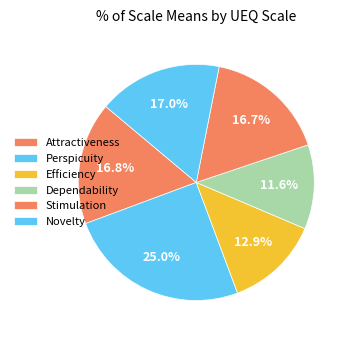

What is the change in value from Perspicuity to Stimulation?

-0.8